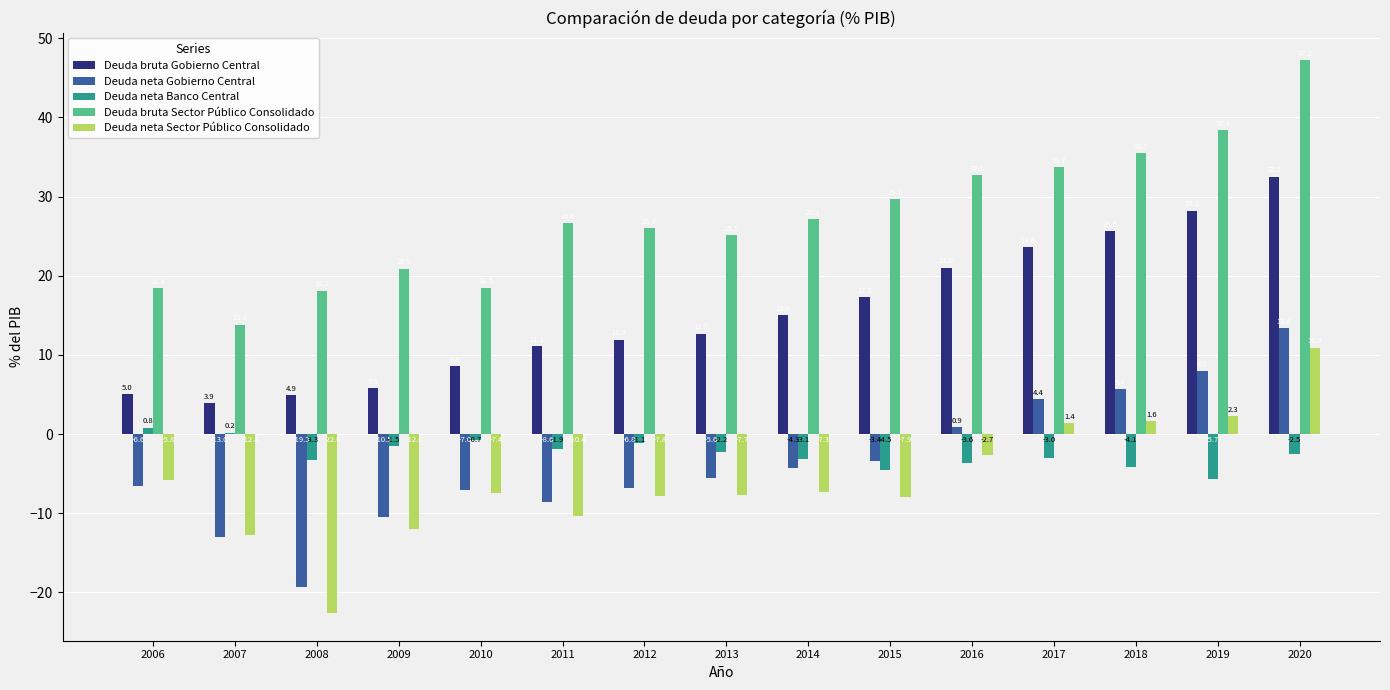

At which label does Deuda neta Gobierno Central first exceed -5?

2014